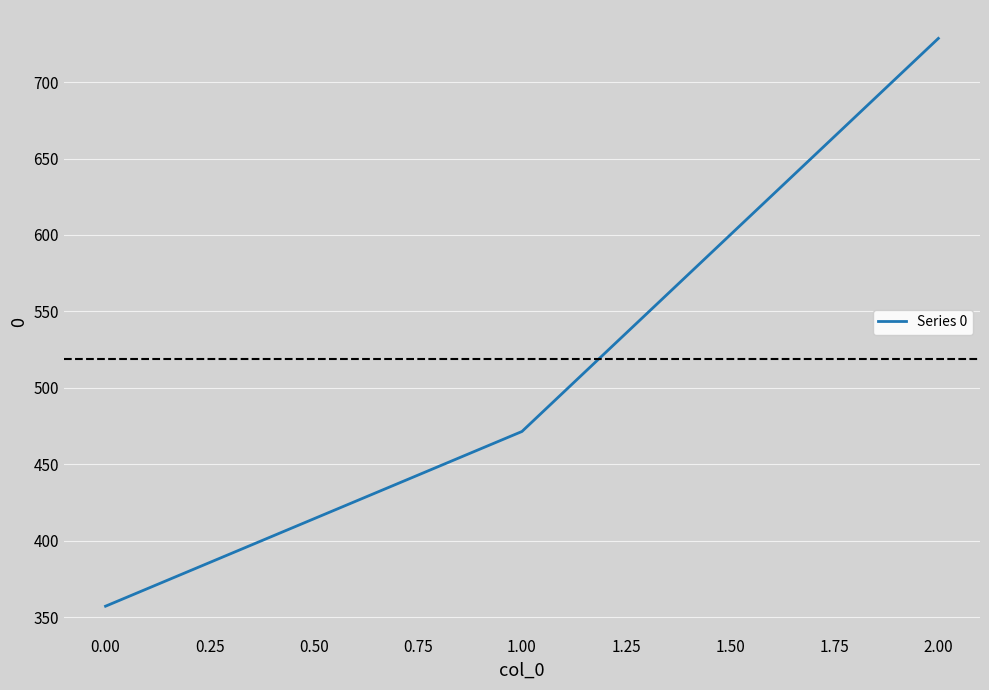

List the labels in order of value, smallest first.

0.00, 1.00, 2.00